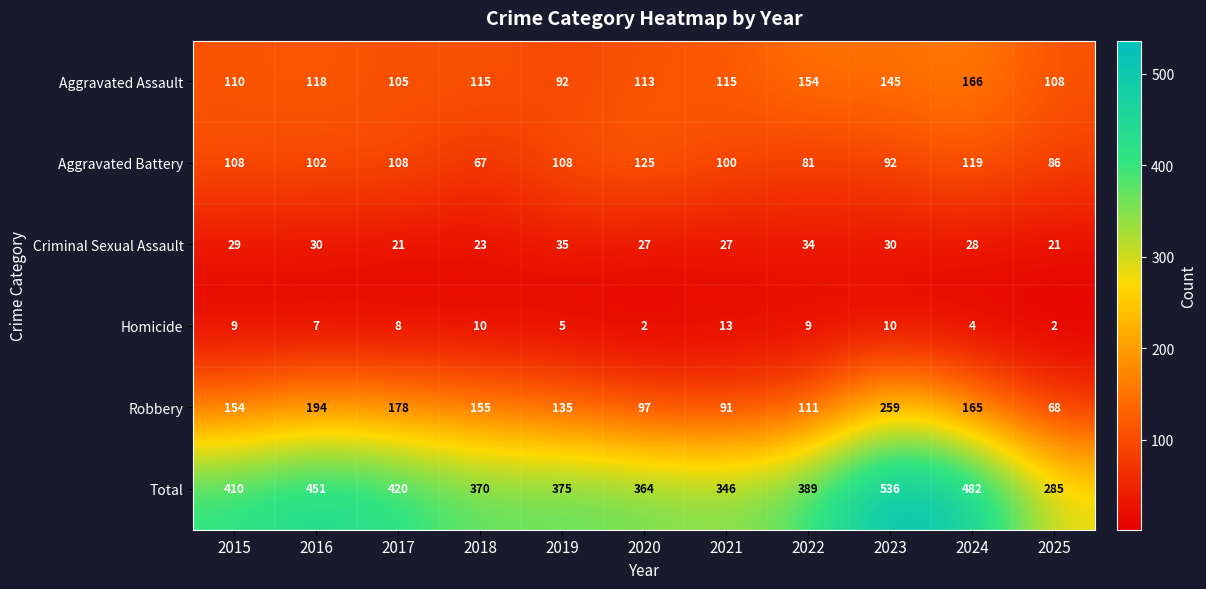

Is it true that Aggravated Assault equals 105 at 2017?

True